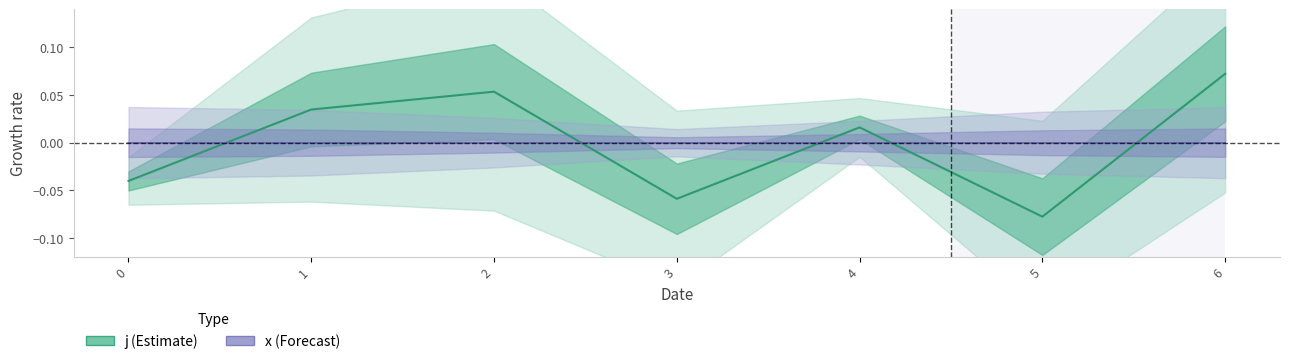

What is the difference between the values at 3 and 2?

0.1